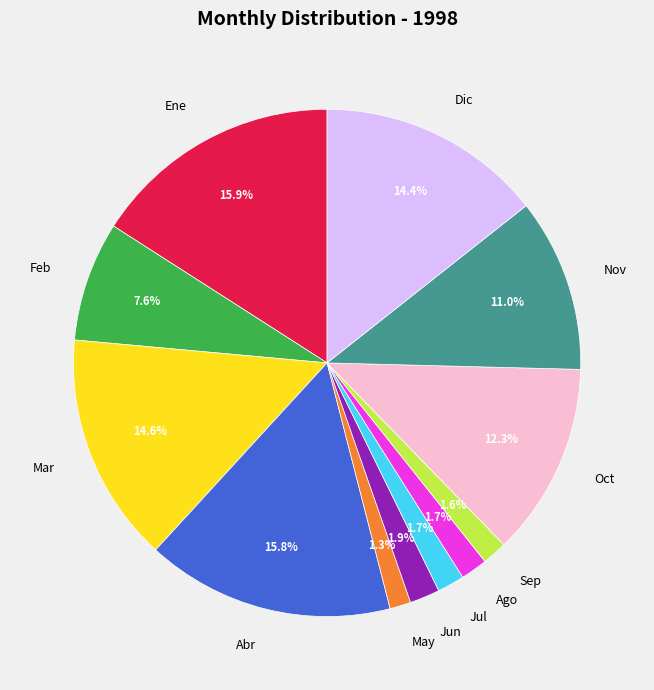

To the nearest percent, what is the difference between the May and Ene slice percentages?

15%